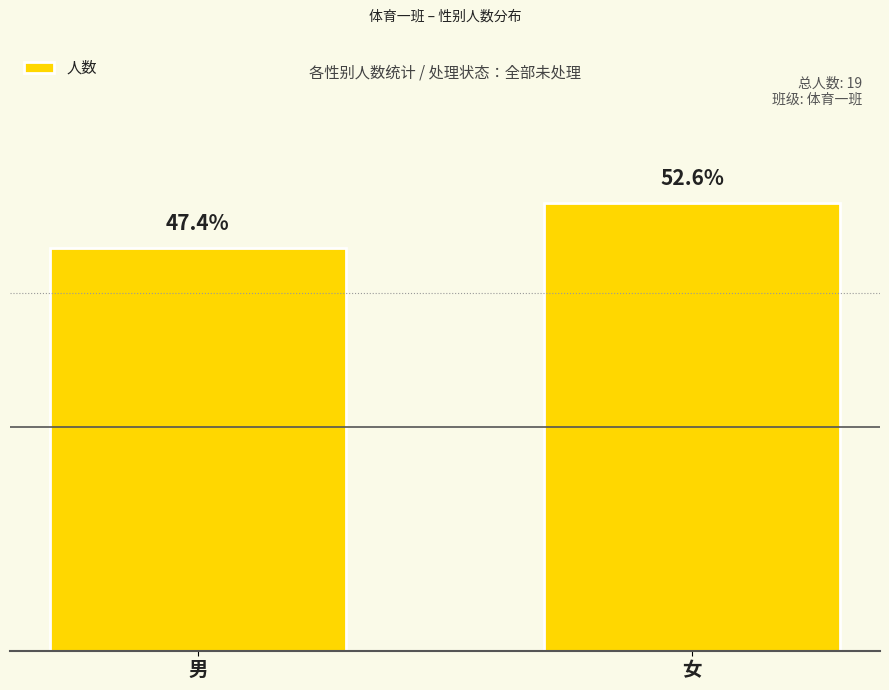

Are the bars horizontal?

No